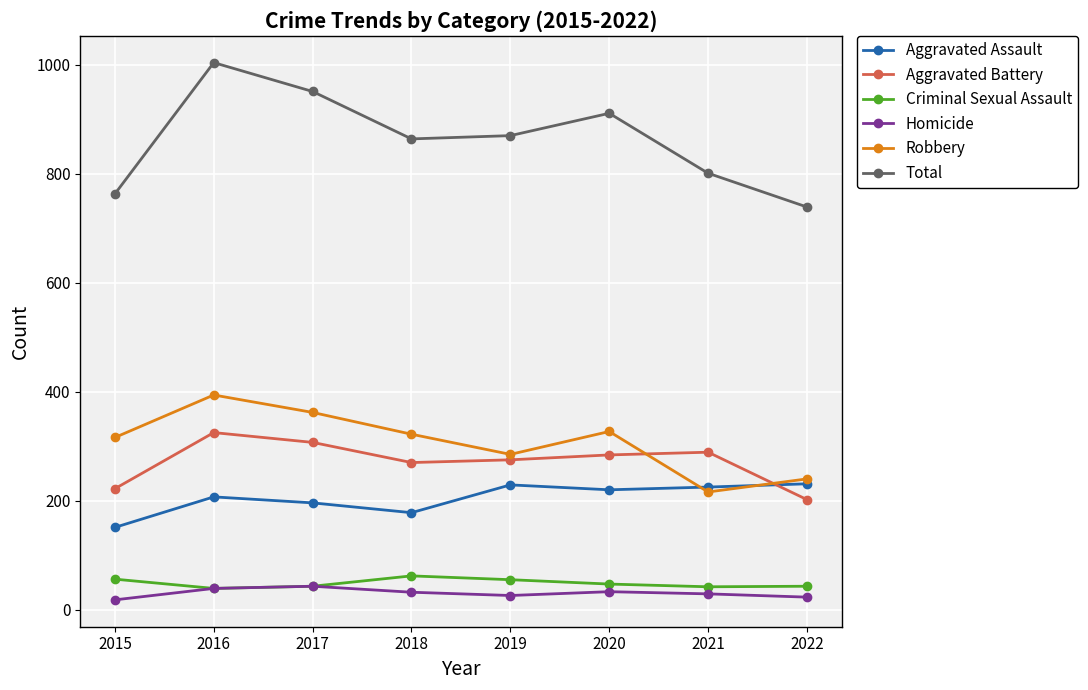

What is the difference between the maximum and minimum values in the Total series?

265